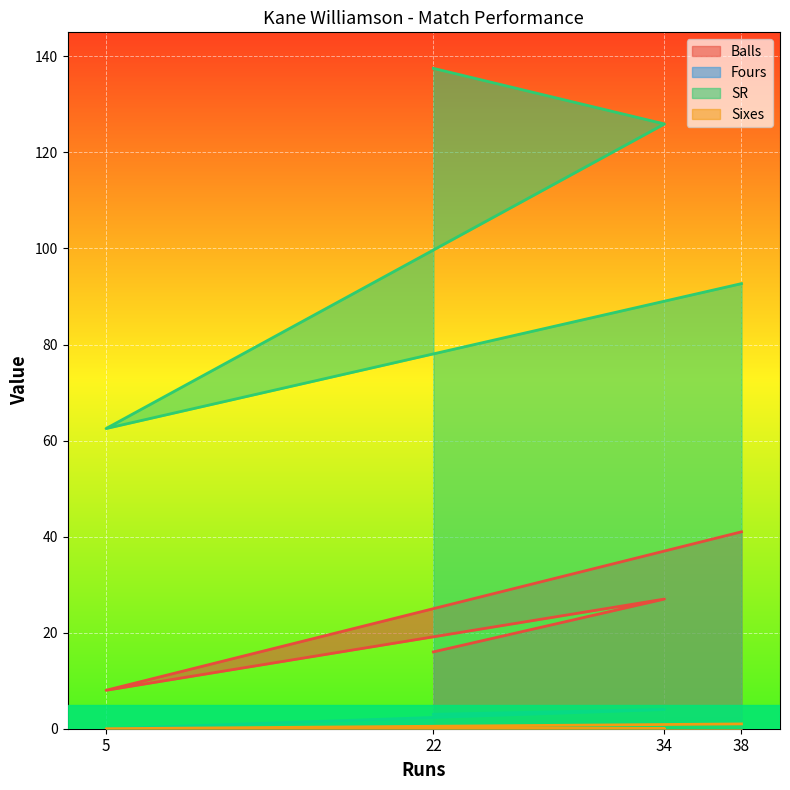

At which label does Balls first exceed 27?

38